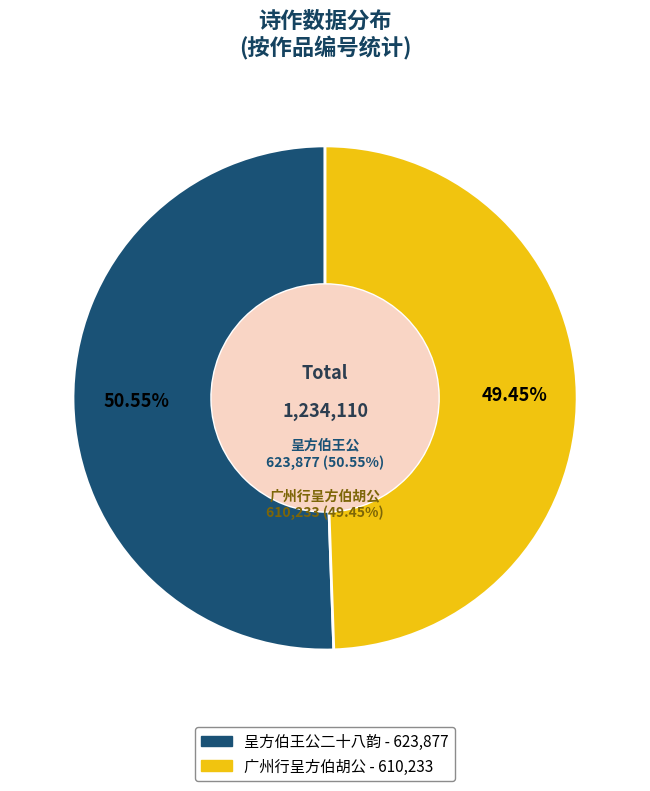

Is there any slice that represents more than half of the pie?

Yes